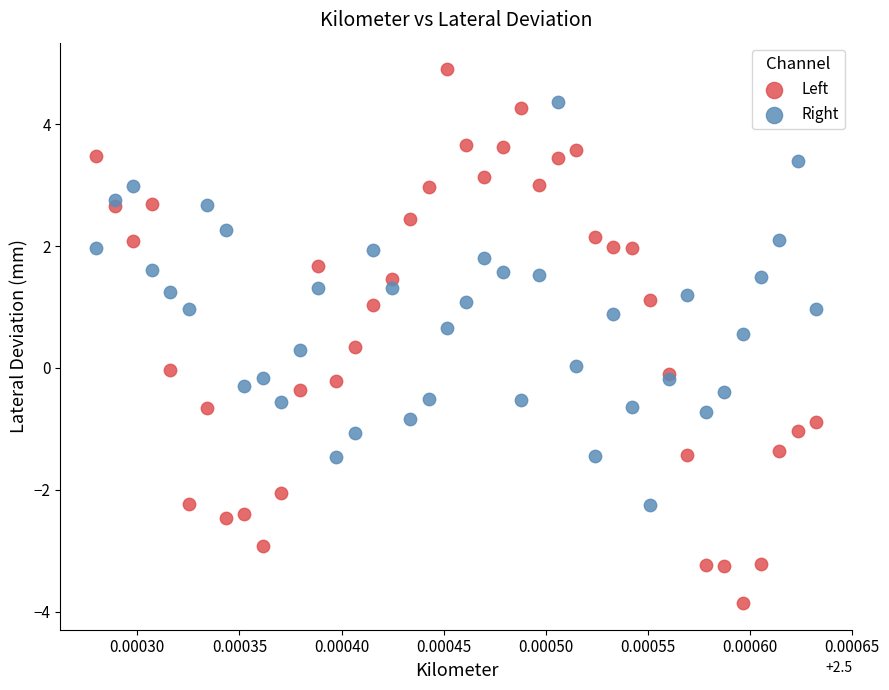

Which series reaches the minimum Y coordinate?

Left